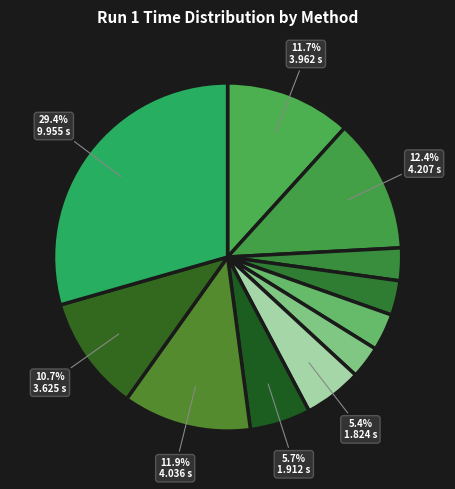

Count the number of slices in the pie.

11